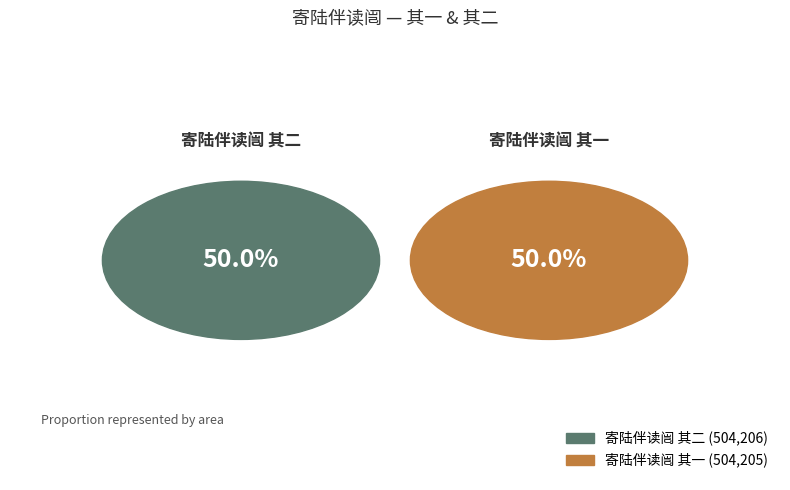

What is the ratio of the value at 寄陆伴读闿 其一 to the value at 寄陆伴读闿 其二?

1.0